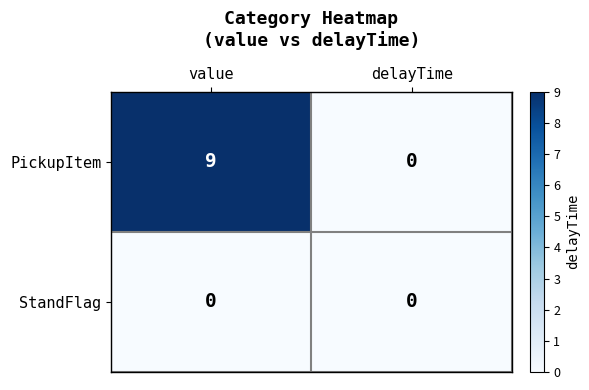

Reading left to right, what are all the values shown in this chart?

PickupItem: 9	0
StandFlag: 0	0